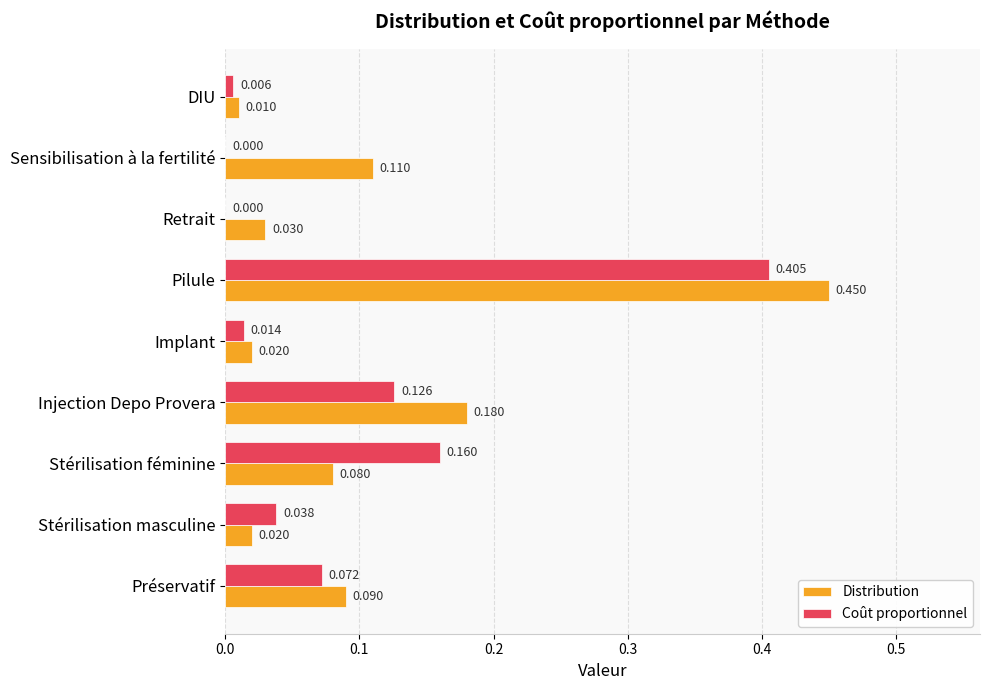

Where is Distribution nearest to the value 0?

DIU